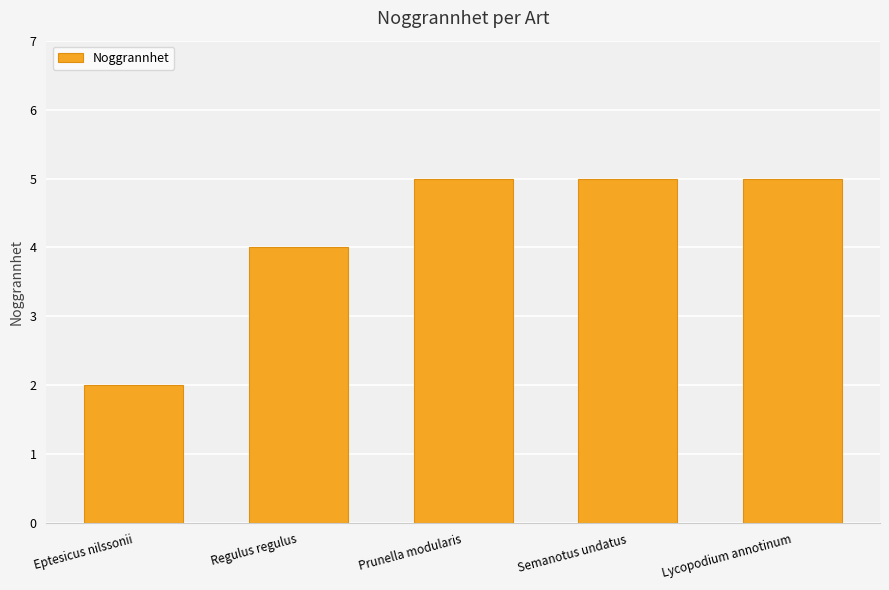

What is the value of the 5th bar from the left?

5